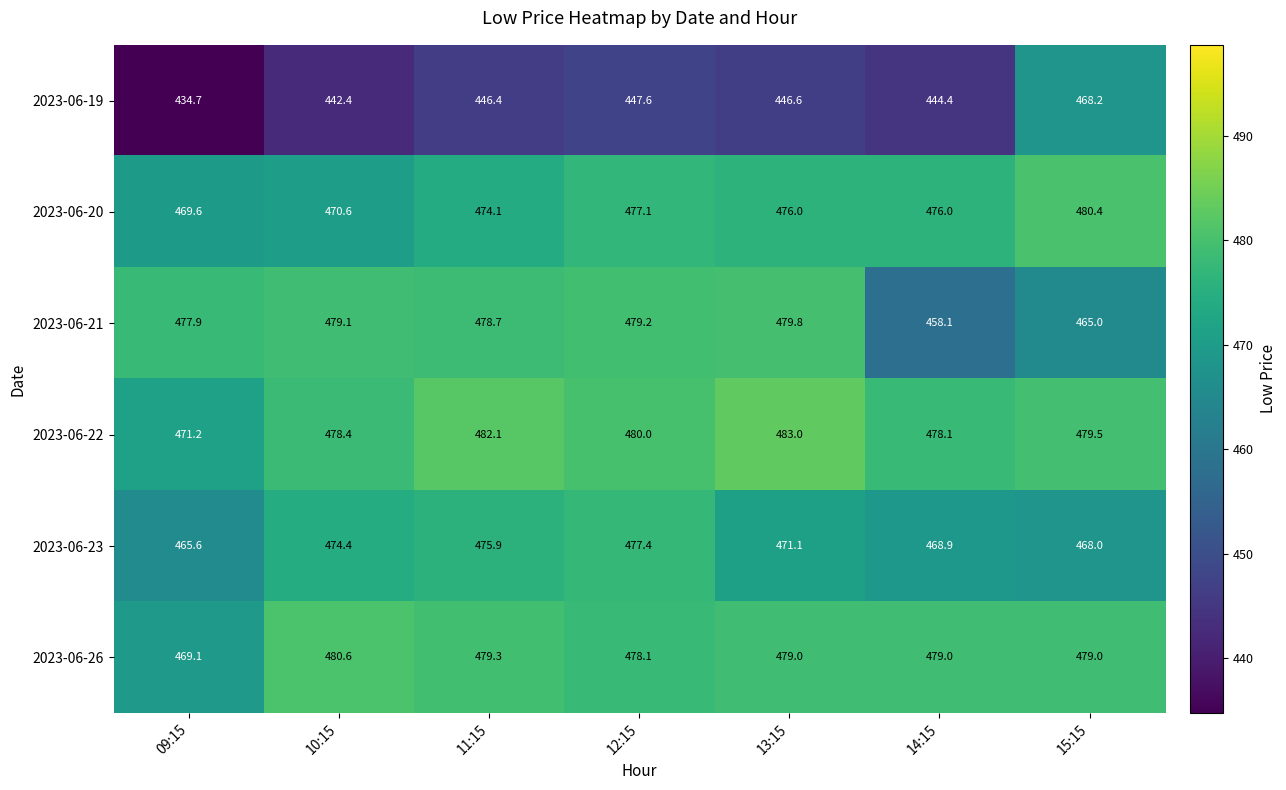

True or false: 2023-06-23 has a value of 709.0 at 12:15.

False